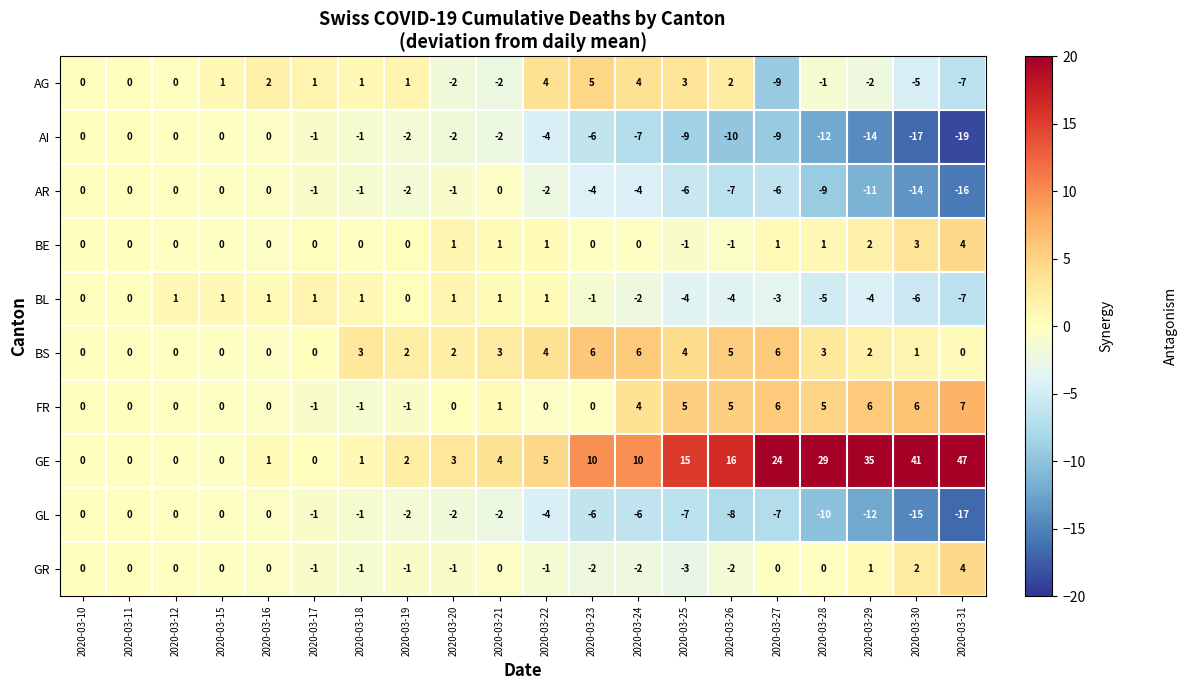

Count the number of data series in this chart.

10